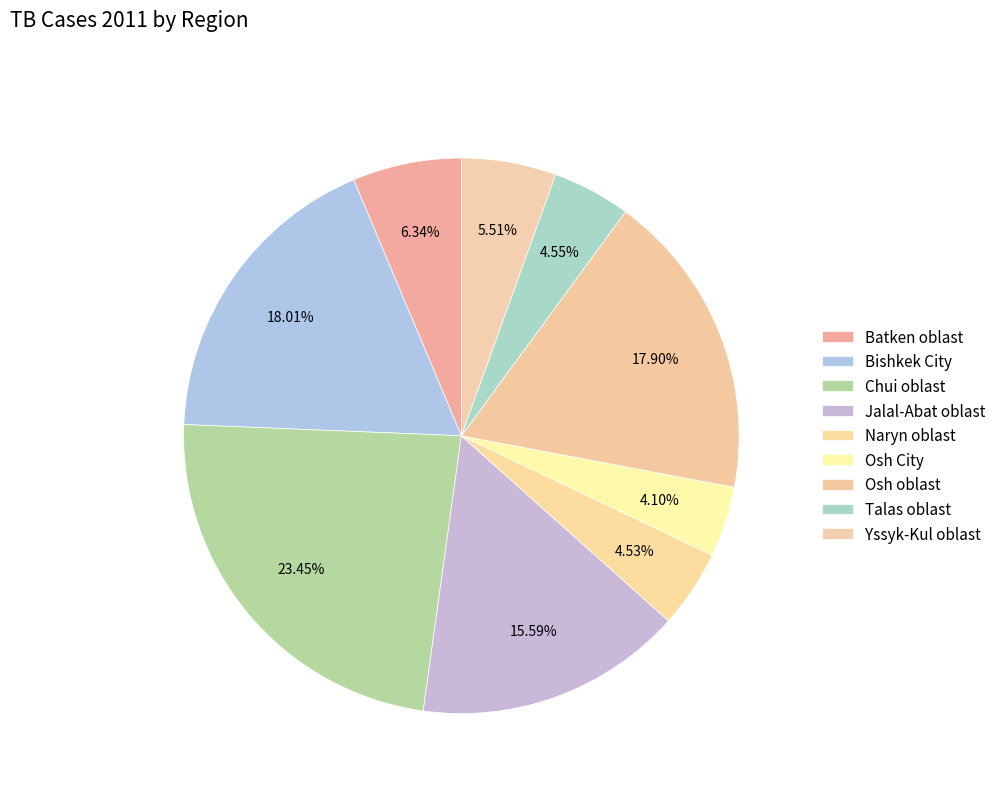

To the nearest percent, what percentage of the pie is Osh oblast?

18%